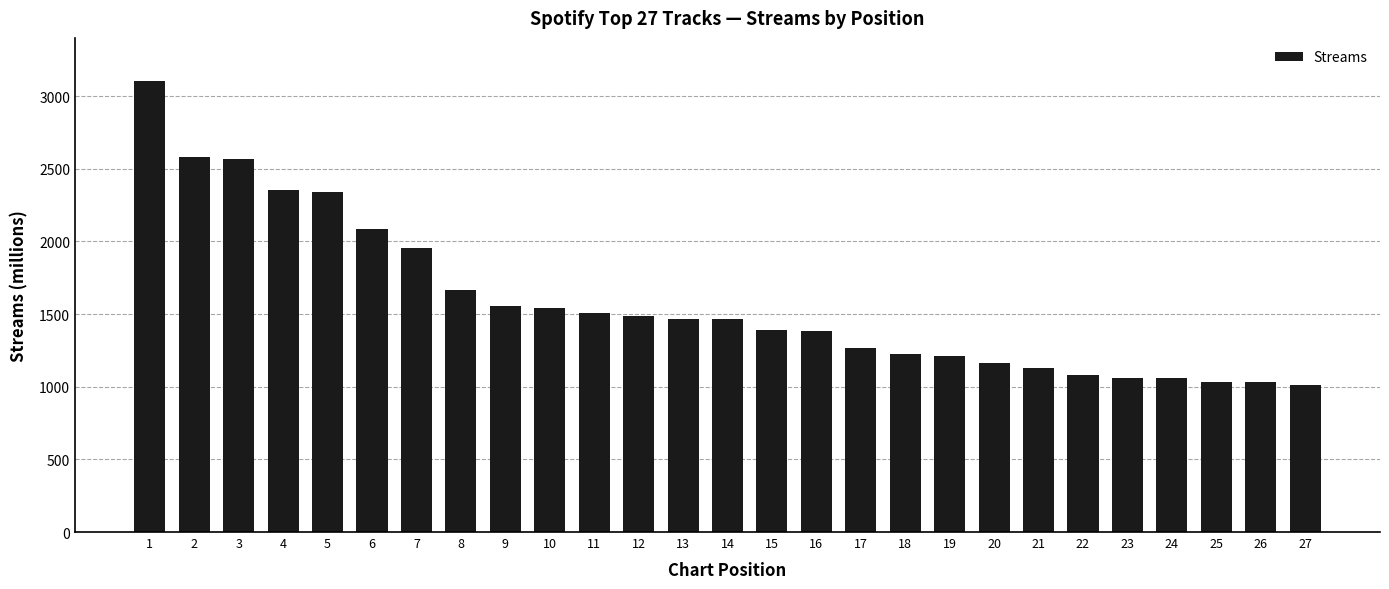

What is the change in value from 15 to 18?

-166